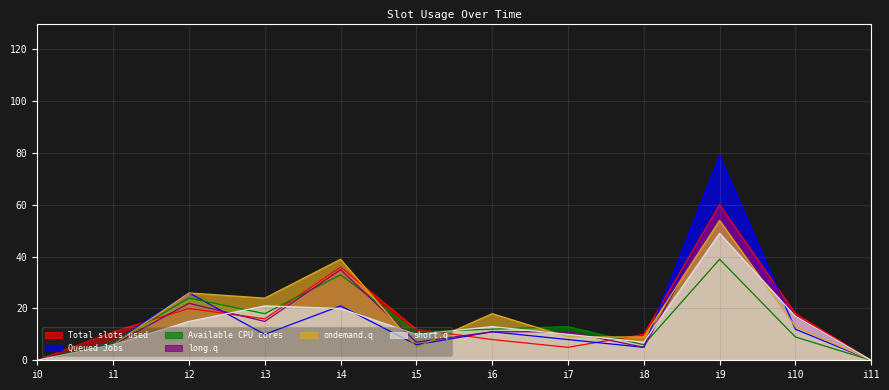

What is the highest value of the Available CPU cores series?

39